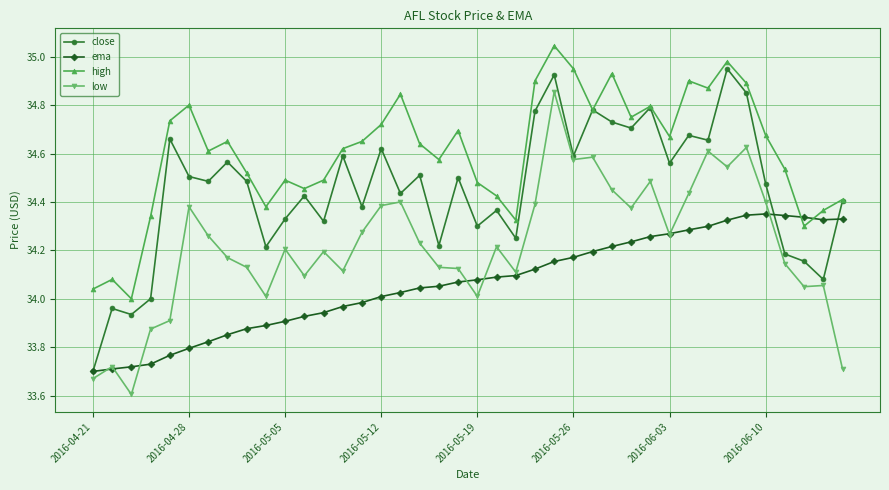

What are all the series names shown in the legend?

close, ema, high, low